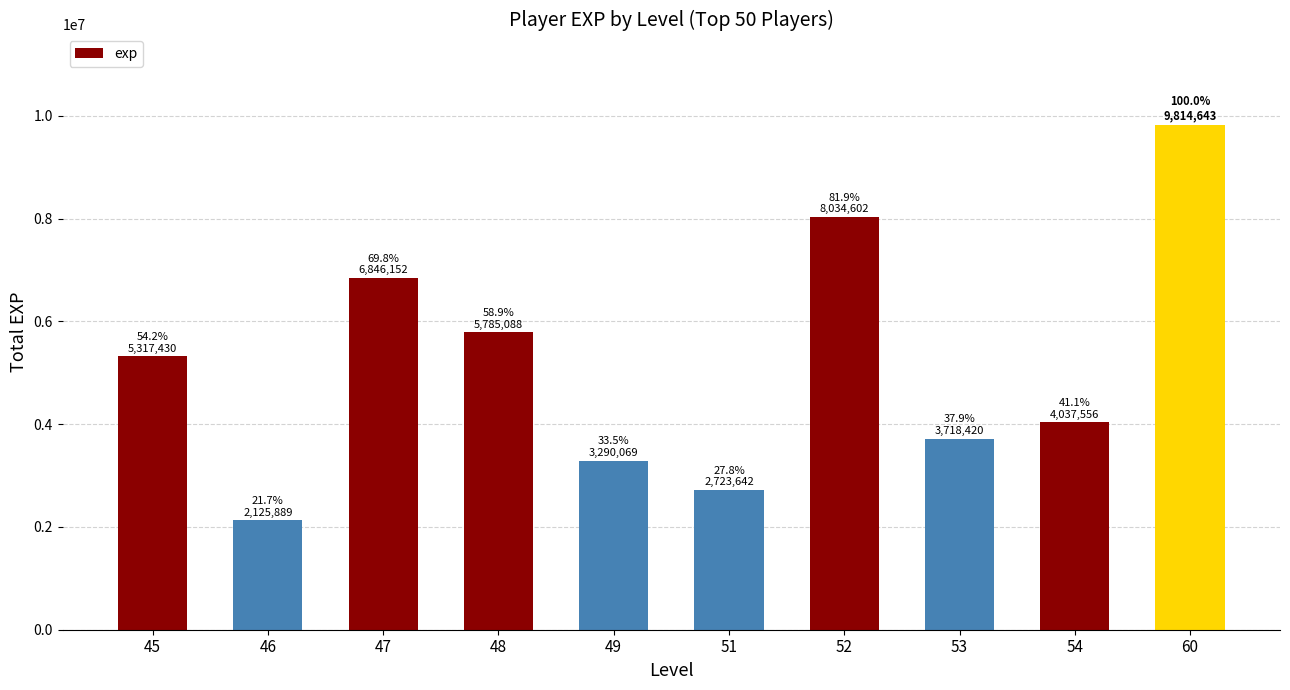

What is the value of the 2nd bar from the left?

2125889